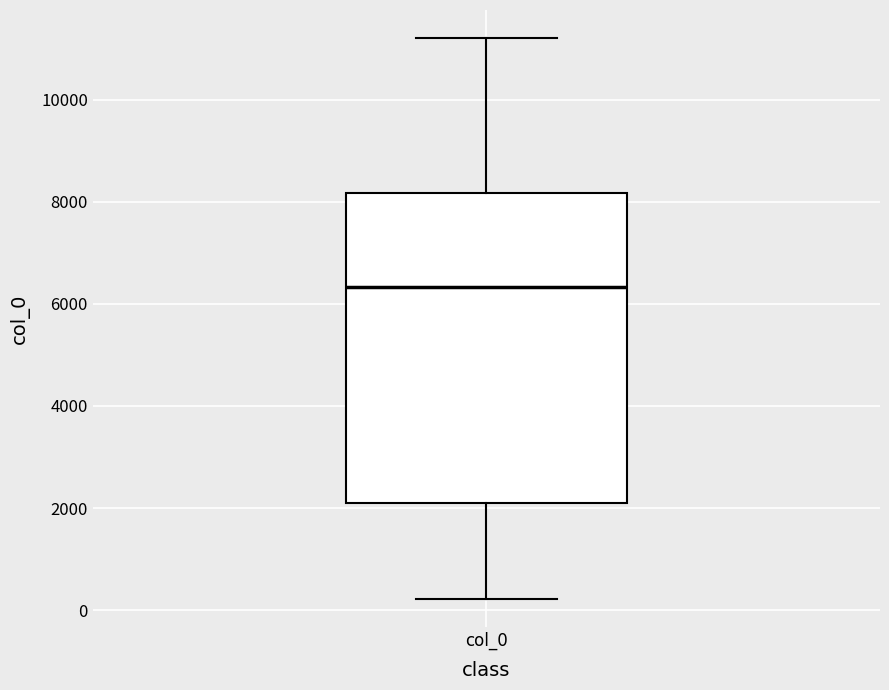

Transcribe this box plot: give where the median line is, the range the box spans, and where the two whiskers end, as read against the y-axis. The values are not printed on the chart, so give them approximately, as read against the axis.

median 6400, box 2200 to 8200, whiskers 200 to 11200